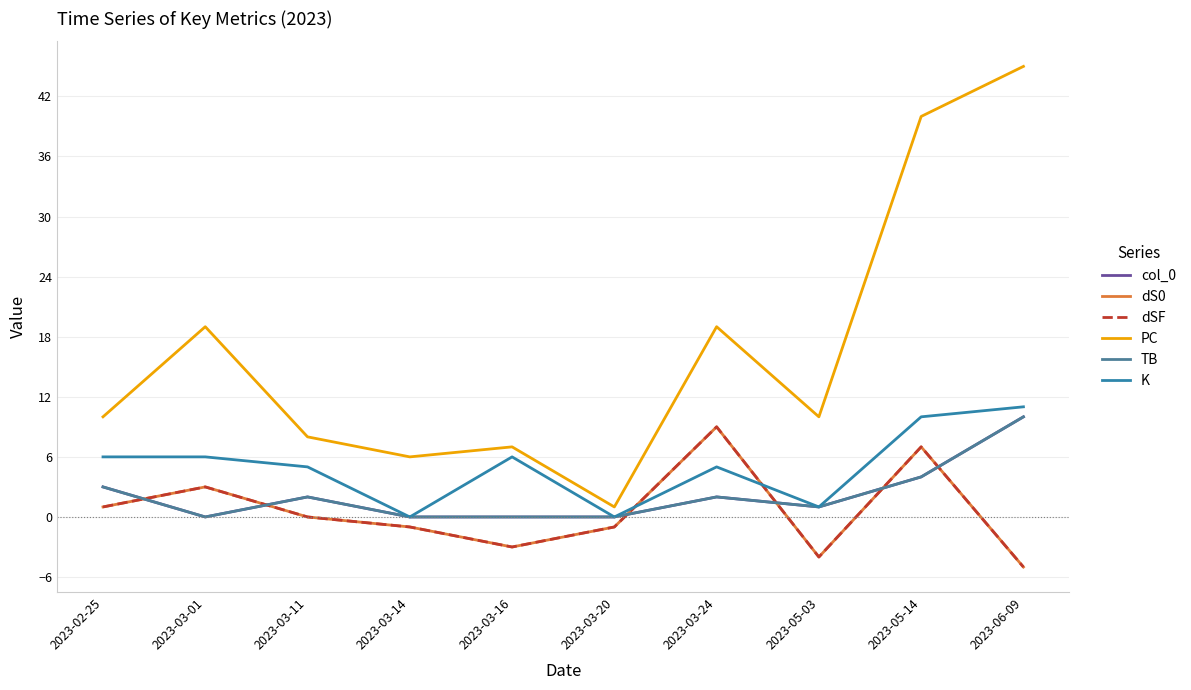

Reading left to right, extract all data points from this chart.

col_0: 2023-02-25=3	2023-03-01=0	2023-03-11=2	2023-03-14=0	2023-03-16=0	2023-03-20=0	2023-03-24=2	2023-05-03=1	2023-05-14=4	2023-06-09=10
dS0: 2023-02-25=1	2023-03-01=3	2023-03-11=0	2023-03-14=-1	2023-03-16=-3	2023-03-20=-1	2023-03-24=9	2023-05-03=-4	2023-05-14=7	2023-06-09=-5
dSF: 2023-02-25=1	2023-03-01=3	2023-03-11=0	2023-03-14=-1	2023-03-16=-3	2023-03-20=-1	2023-03-24=9	2023-05-03=-4	2023-05-14=7	2023-06-09=-5
PC: 2023-02-25=10	2023-03-01=19	2023-03-11=8	2023-03-14=6	2023-03-16=7	2023-03-20=1	2023-03-24=19	2023-05-03=10	2023-05-14=40	2023-06-09=45
TB: 2023-02-25=3	2023-03-01=0	2023-03-11=2	2023-03-14=0	2023-03-16=0	2023-03-20=0	2023-03-24=2	2023-05-03=1	2023-05-14=4	2023-06-09=10
K: 2023-02-25=6	2023-03-01=6	2023-03-11=5	2023-03-14=0	2023-03-16=6	2023-03-20=0	2023-03-24=5	2023-05-03=1	2023-05-14=10	2023-06-09=11